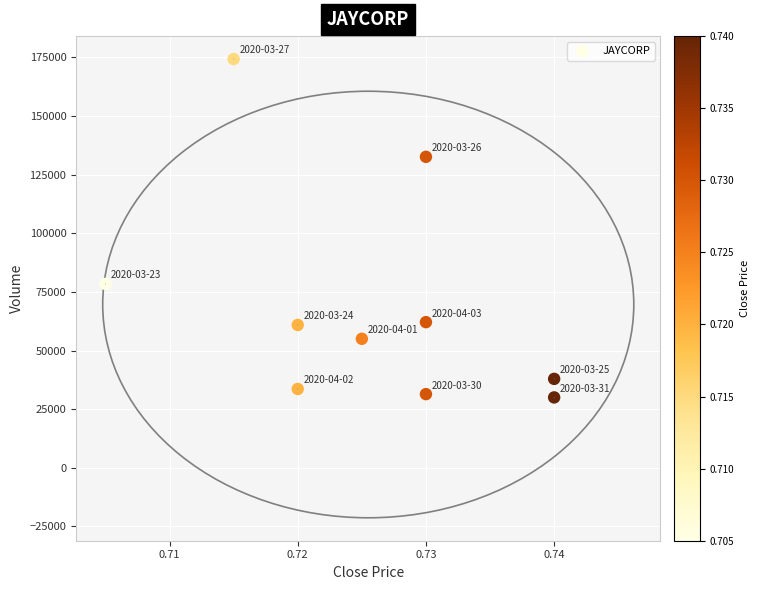

What Y value in the scatter plot is closest to 102150?

78400